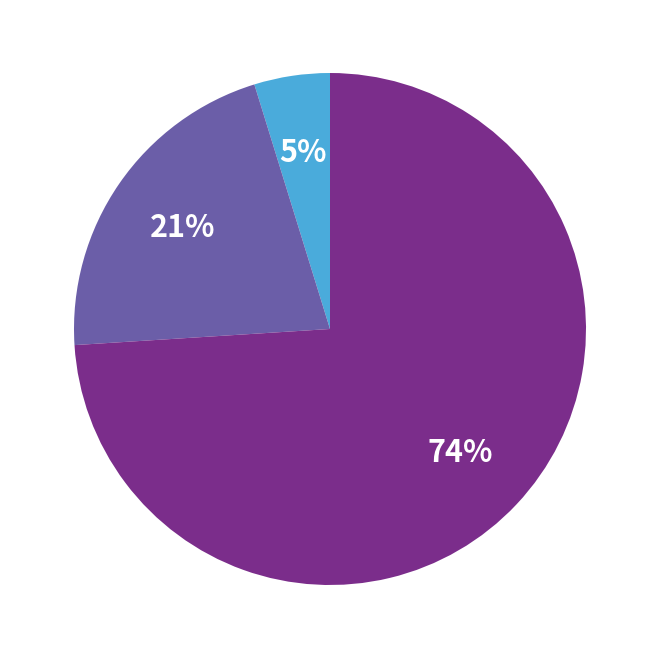

To the nearest percent, what is the average slice percentage?

33%